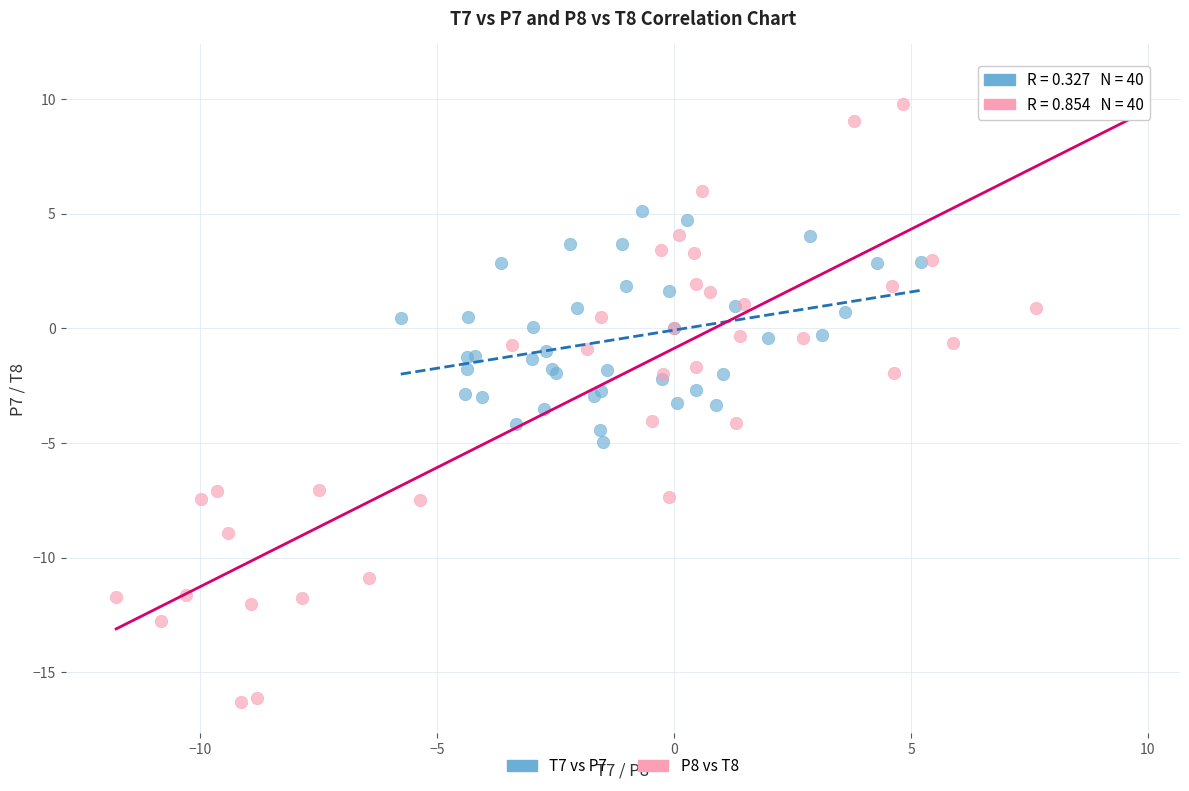

Which series has the largest Y range (max minus min)?

P8 vs T8